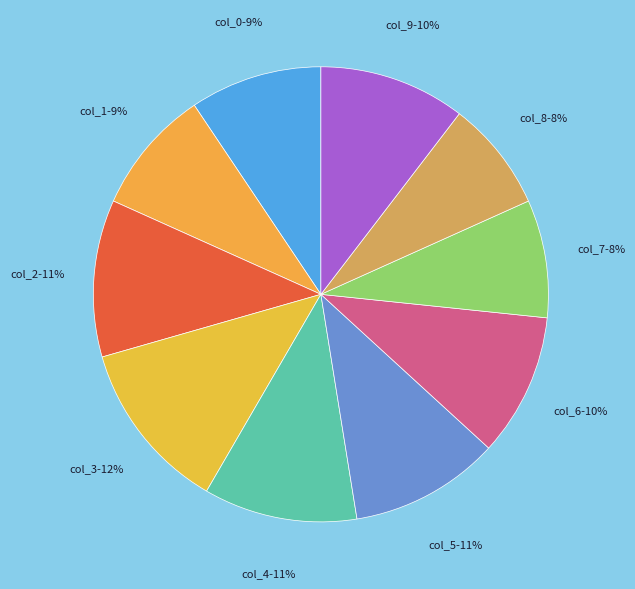

What is the ratio of the value at col_6 to the value at col_7?

1.2